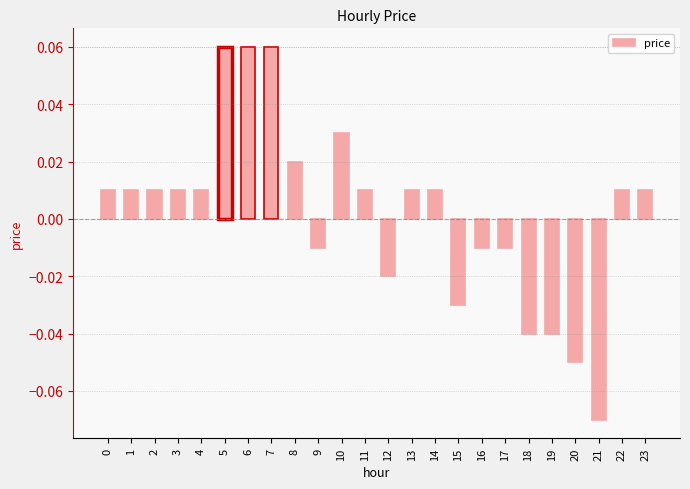

Count the number of values greater than 0.

15